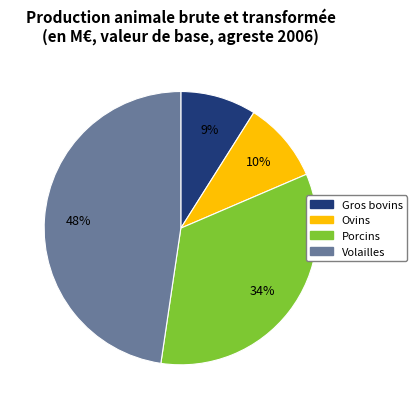

How many segments does this pie chart have?

4